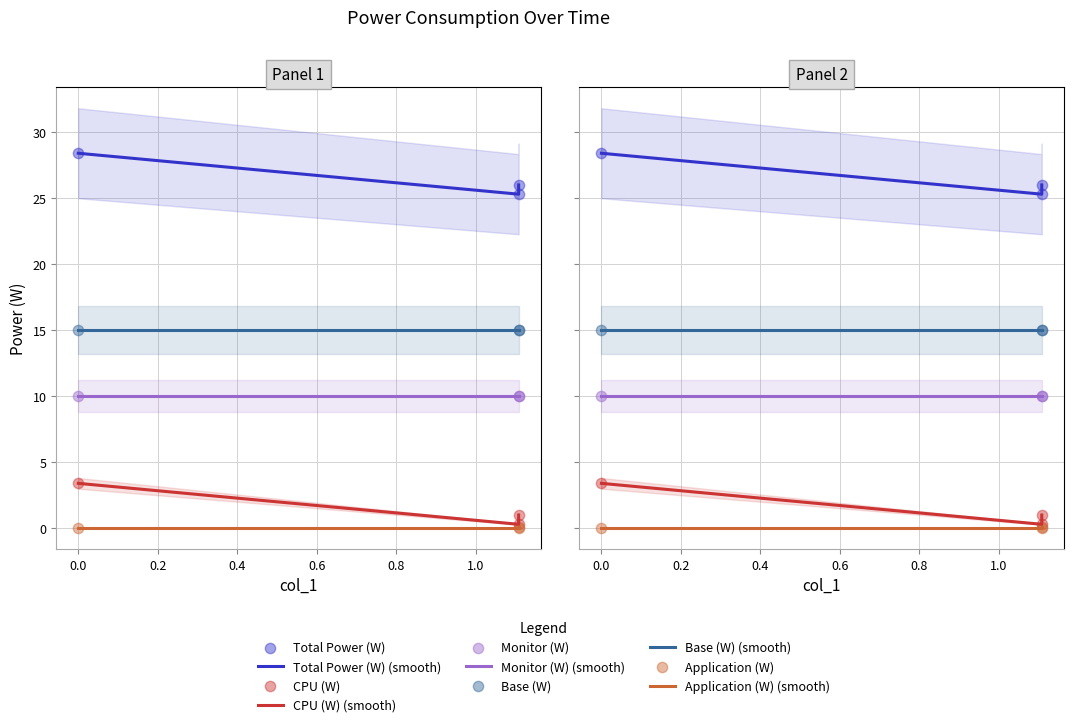

Which series contains the highest Y value?

Total Power (W)